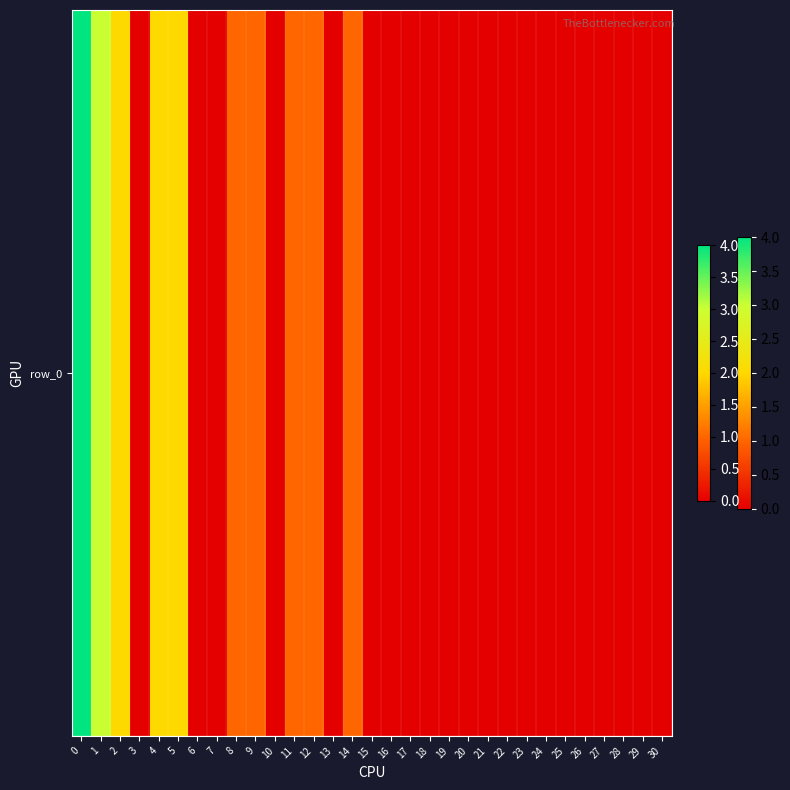

Reading right to left, transcribe all the data shown in this chart.

30=0	29=0	28=0	27=0	26=0	25=0	24=0	23=0	22=0	21=0	20=0	19=0	18=0	17=0	16=0	15=0	14=1	13=0	12=1	11=1	10=0	9=1	8=1	7=0	6=0	5=2	4=2	3=0	2=2	1=3	0=4